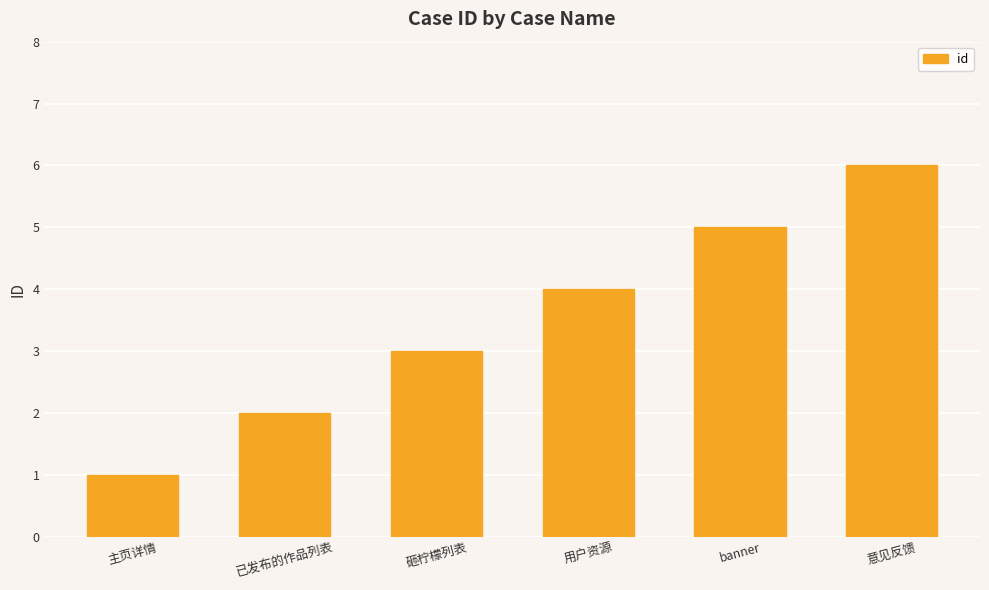

Where is the data nearest to the value 3?

砸柠檬列表